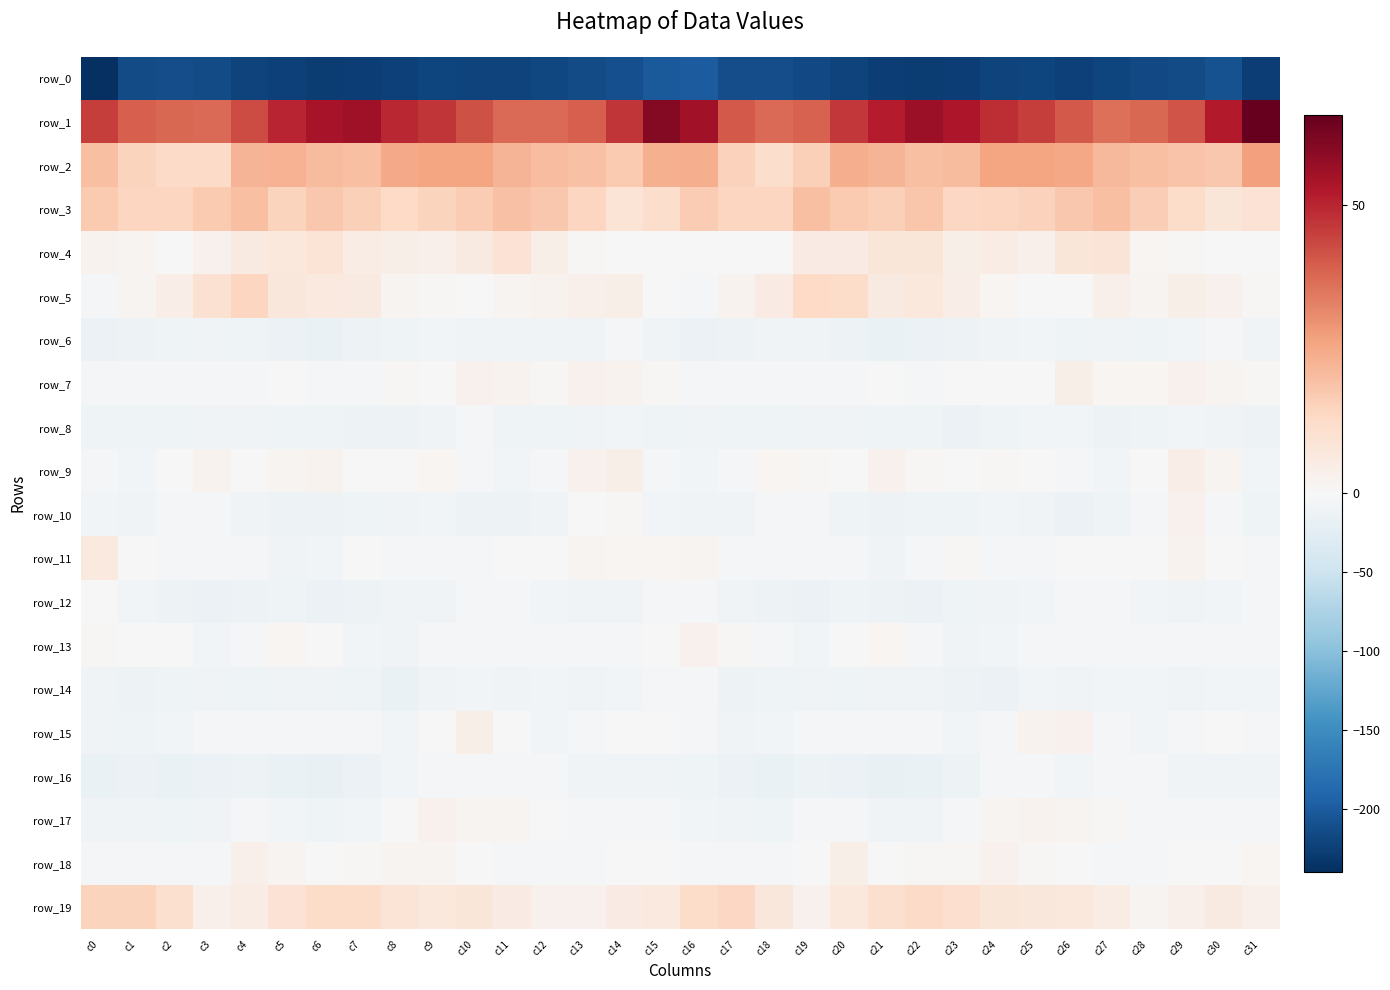

Is it true that row_3 equals 17.4 at c3?

True